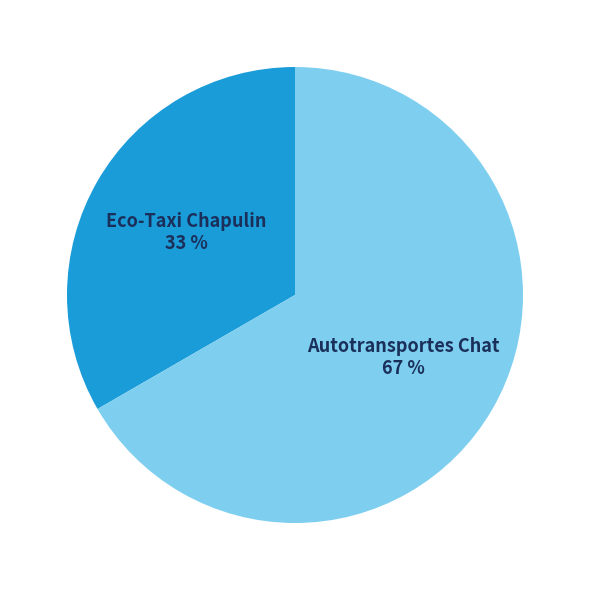

Is there any slice that represents more than half of the pie?

Yes